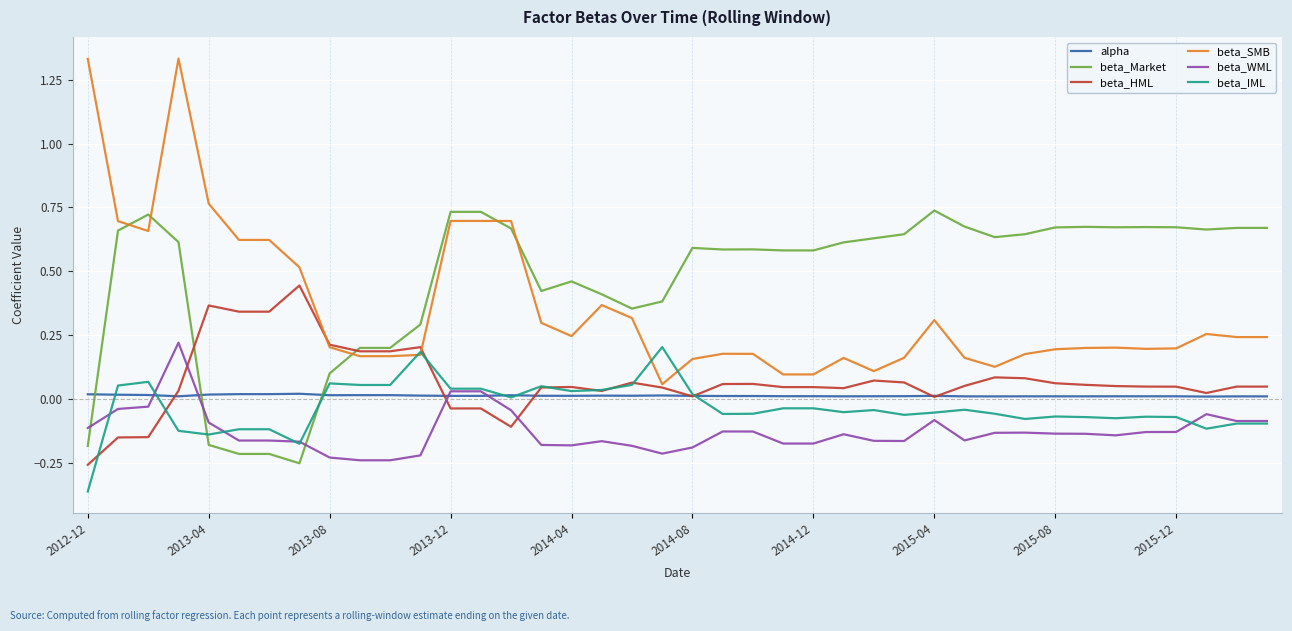

Which series has the largest range (max minus min)?

beta_SMB